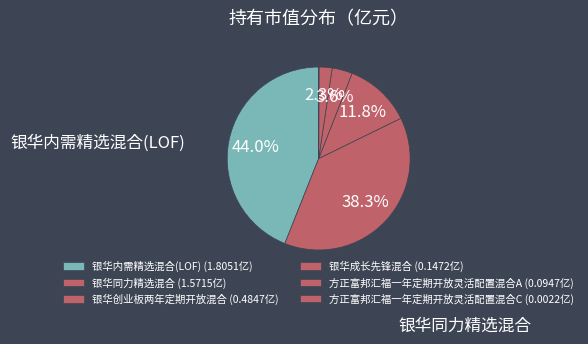

What is the smallest slice in the pie chart?

方正富邦汇福一年定期开放灵活配置混合C